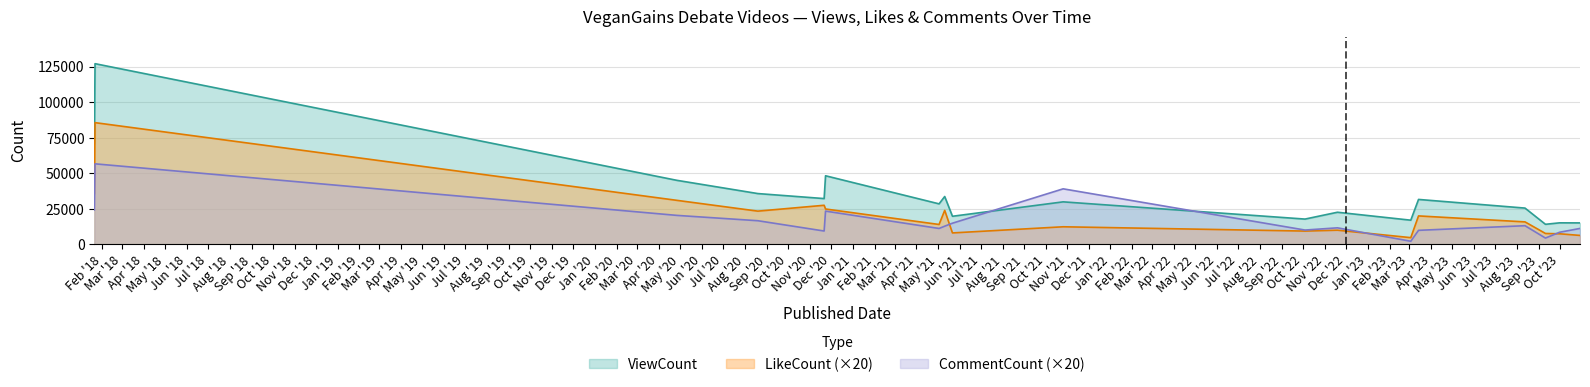

How many data points in CommentCount are less than 12840?

9